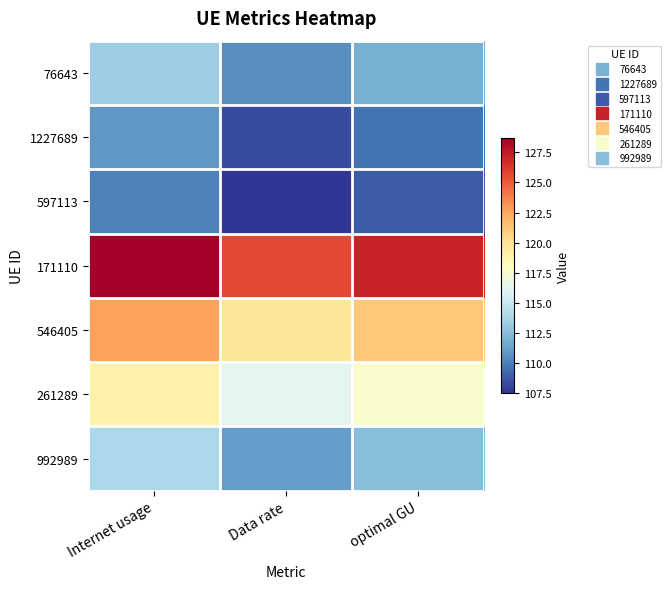

Reading right to left, extract all data points from this chart.

76643: optimal GU=111.9	Data rate=110.6	Internet usage=113.3
1227689: optimal GU=109.5	Data rate=108.2	Internet usage=110.9
597113: optimal GU=108.8	Data rate=107.5	Internet usage=110.1
171110: optimal GU=127.2	Data rate=125.6	Internet usage=128.7
546405: optimal GU=121.2	Data rate=119.8	Internet usage=122.7
261289: optimal GU=117.6	Data rate=116.2	Internet usage=119.1
992989: optimal GU=112.5	Data rate=111.2	Internet usage=113.9